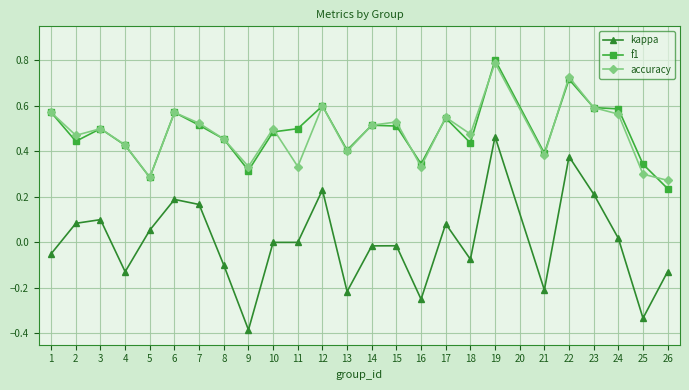

In accuracy, how many points are higher than both neighbors (excluding endpoints)?

8